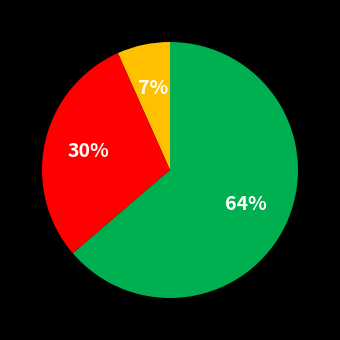

To the nearest percent, what is the average slice percentage?

33%